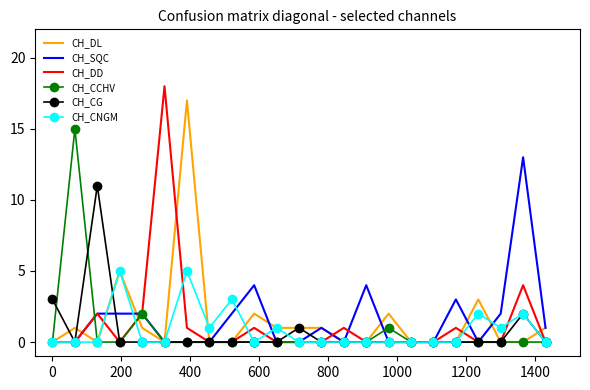

List the series in order of their peak value, highest first.

CH_DD, CH_DL, CH_CCHV, CH_SQC, CH_CG, CH_CNGM